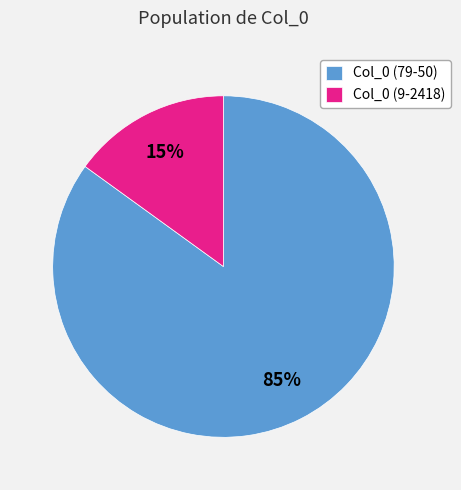

Rank the categories by value from lowest to highest.

Col_0 (9-2418), Col_0 (79-50)